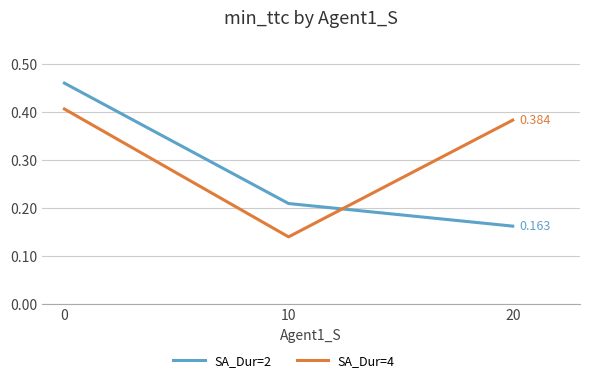

How many categories are shown in the chart?

3